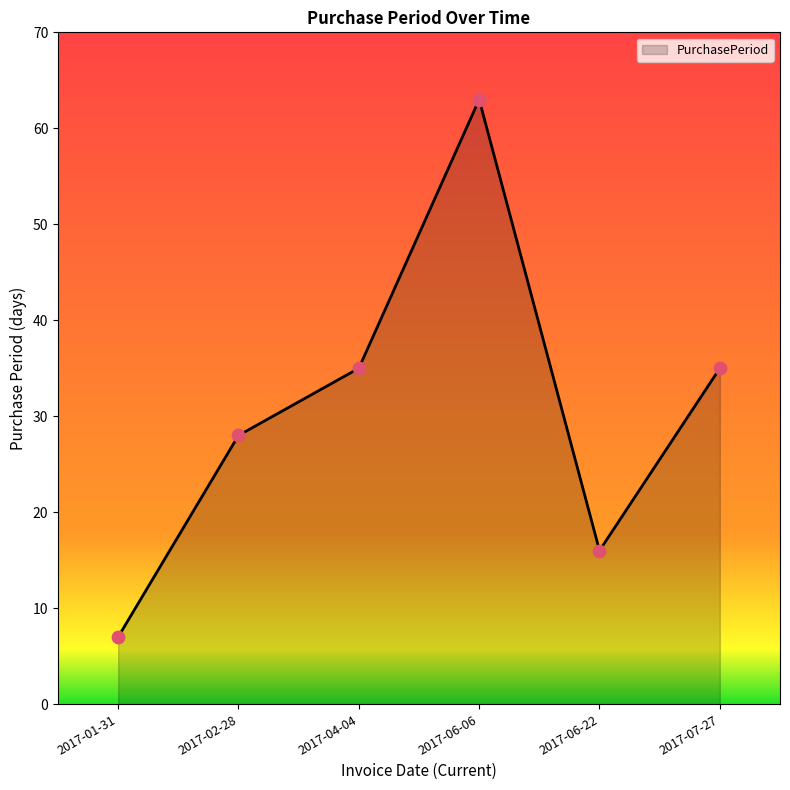

Which has a higher value, 2017-06-06 or 2017-02-28?

2017-06-06